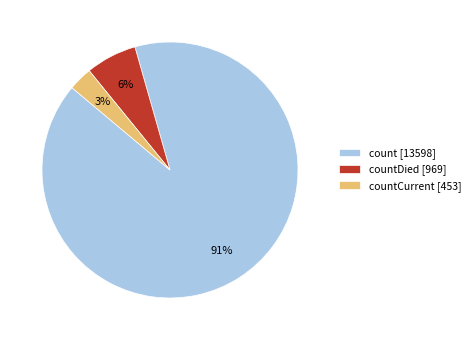

What is the smallest slice in the pie chart?

countCurrent [453]